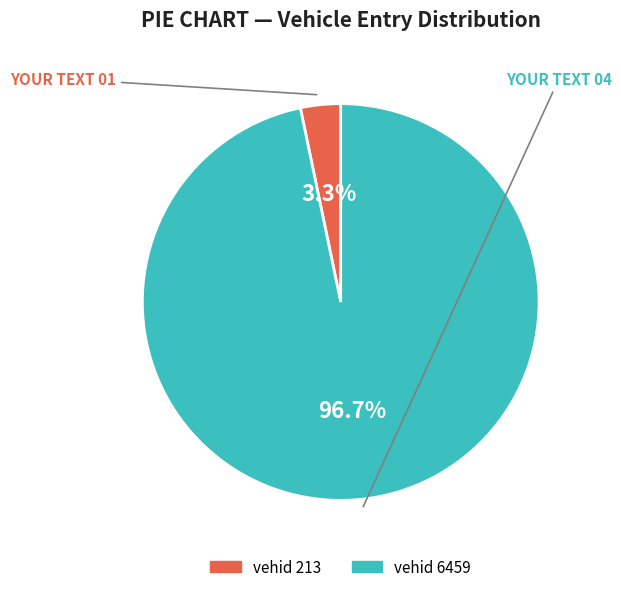

Does any single category account for the majority?

Yes